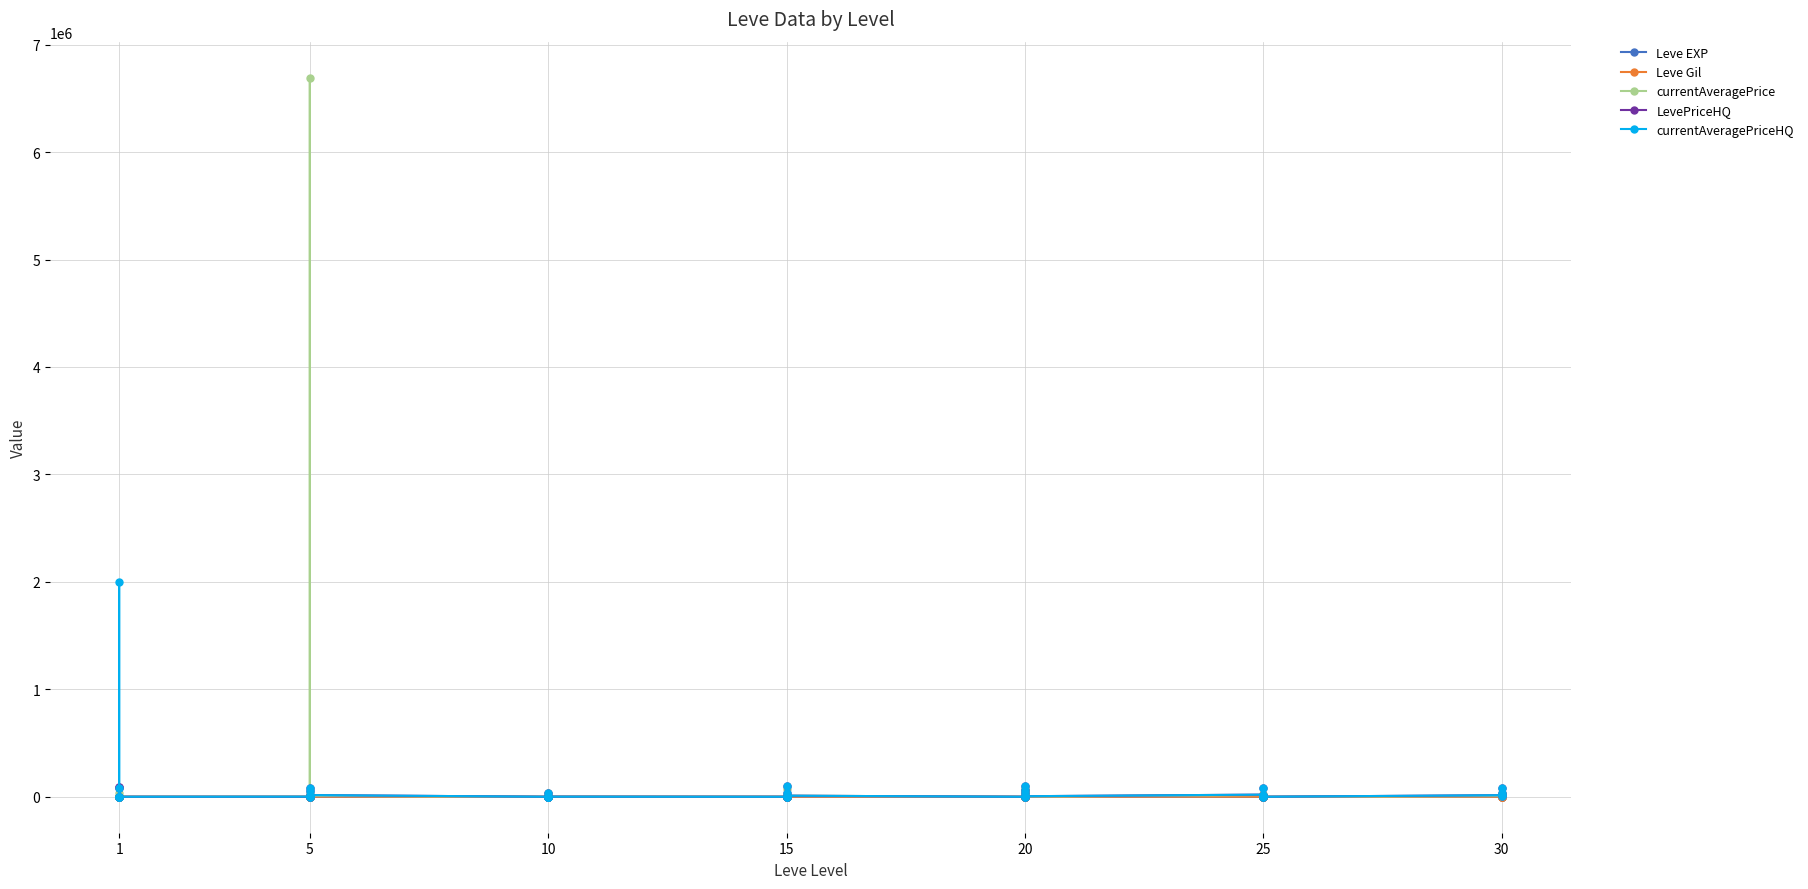

How many values in the currentAveragePrice series are below 2219?

20